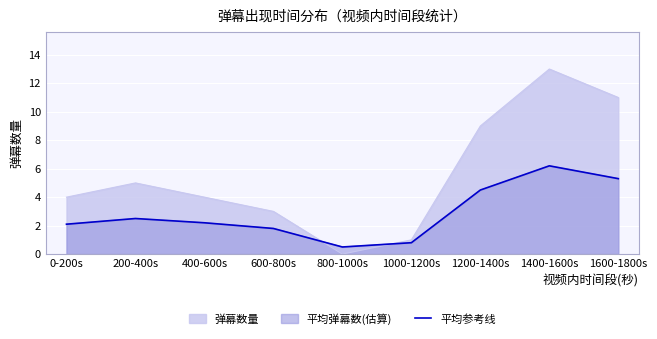

At which label does the data first exceed 2?

0-200s